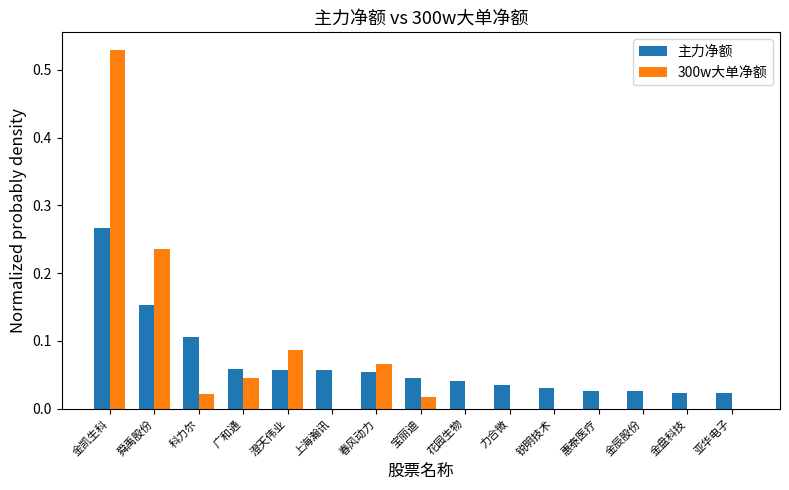

At which category is the sum across all series the highest?

金凯生科